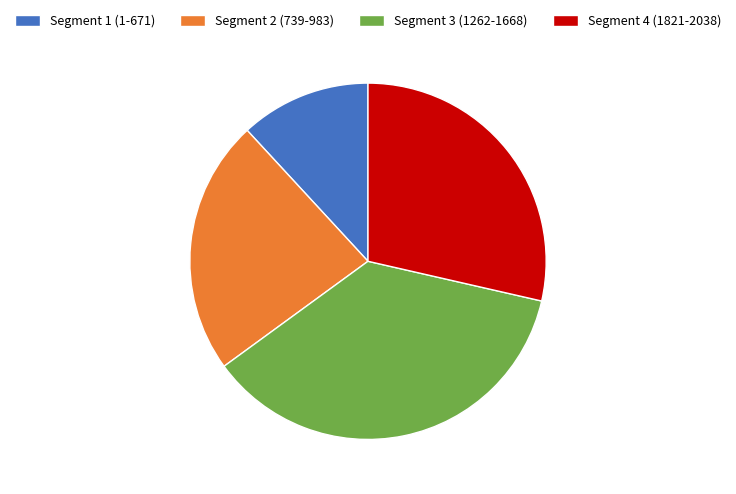

Is it true that Segment 4 (1821-2038) is 14% of the pie?

False